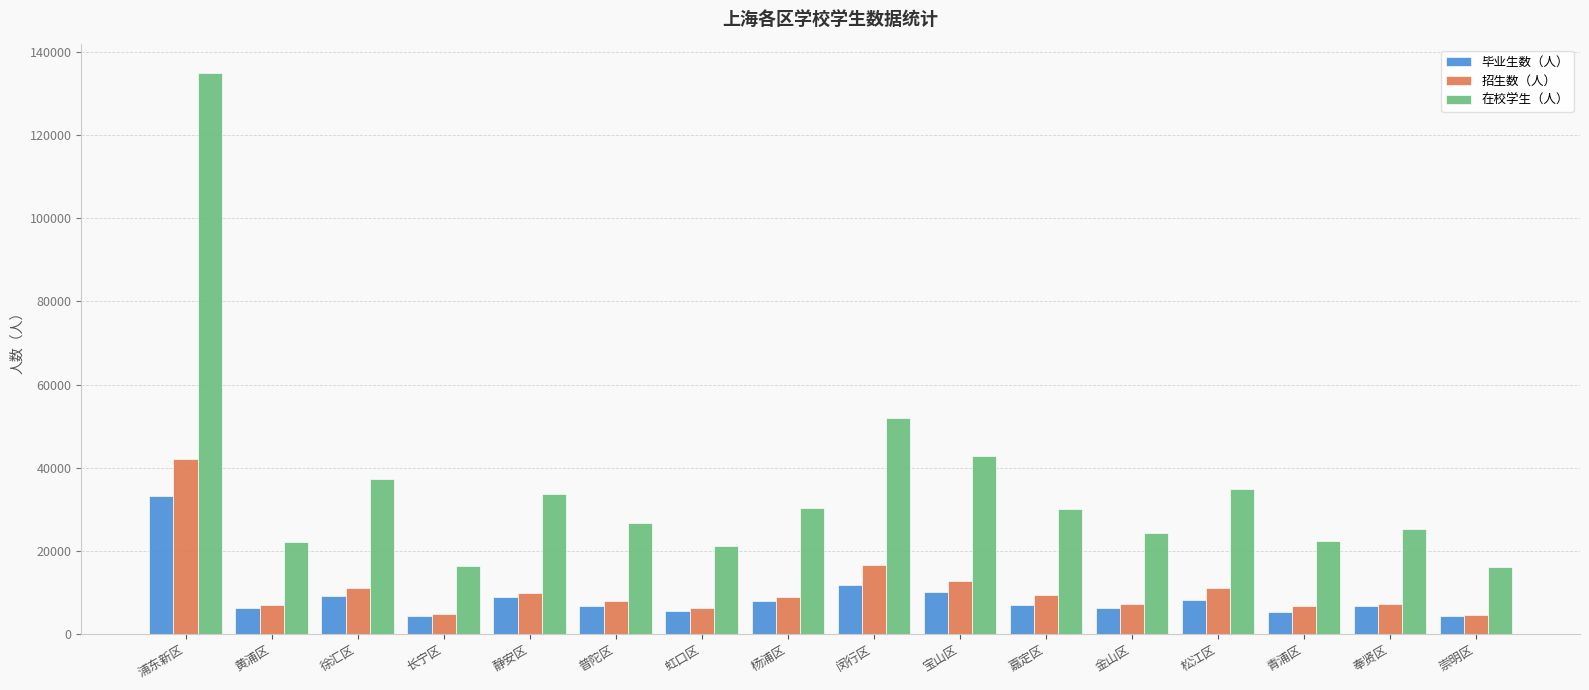

What is the value of the 毕业生数（人） bar at the 2nd from the left?

6172